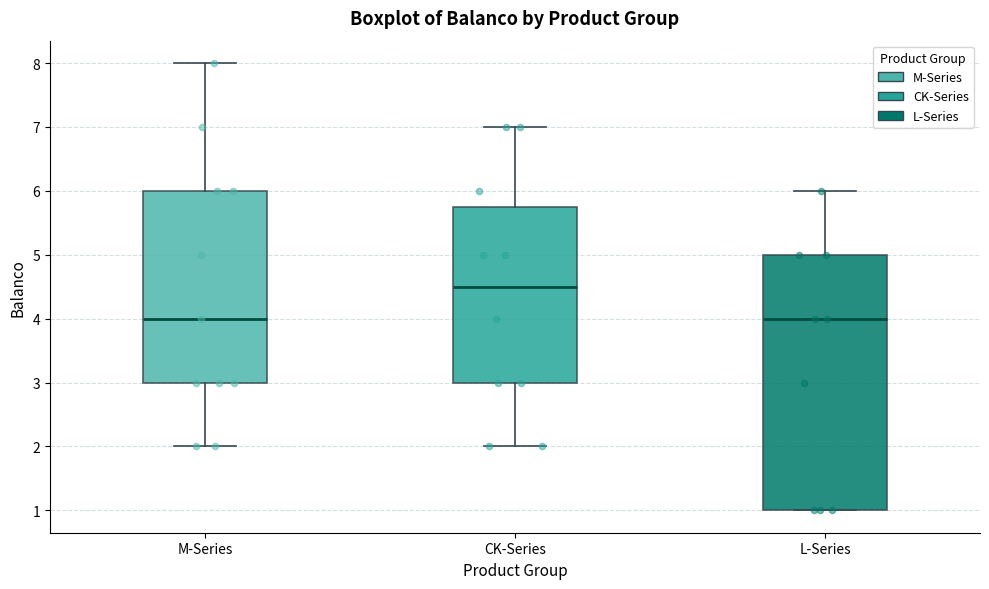

Reading left to right, read every box against the y-axis: the position of its median line, the range the box covers, and the ends of its whiskers. The values are not printed on the chart, so give them approximately, as read against the axis.

M-Series: median 4.0, box 3.0 to 6.0, whiskers 2.0 to 8.0
CK-Series: median 4.5, box 3.0 to 5.8, whiskers 2.0 to 7.0
L-Series: median 4.0, box 1.0 to 5.0, whiskers 1.0 to 6.0